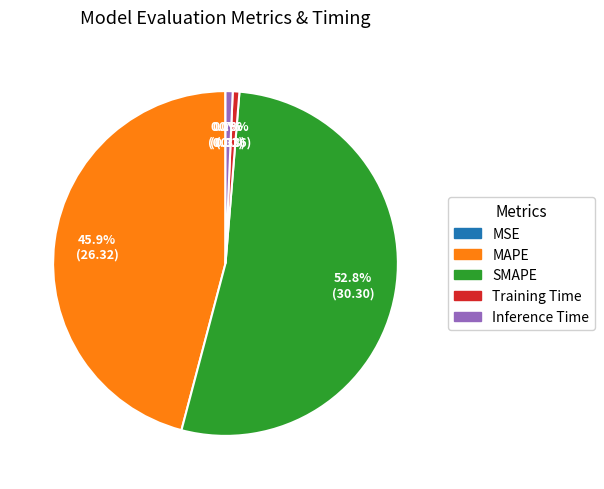

Which slice is the largest?

SMAPE